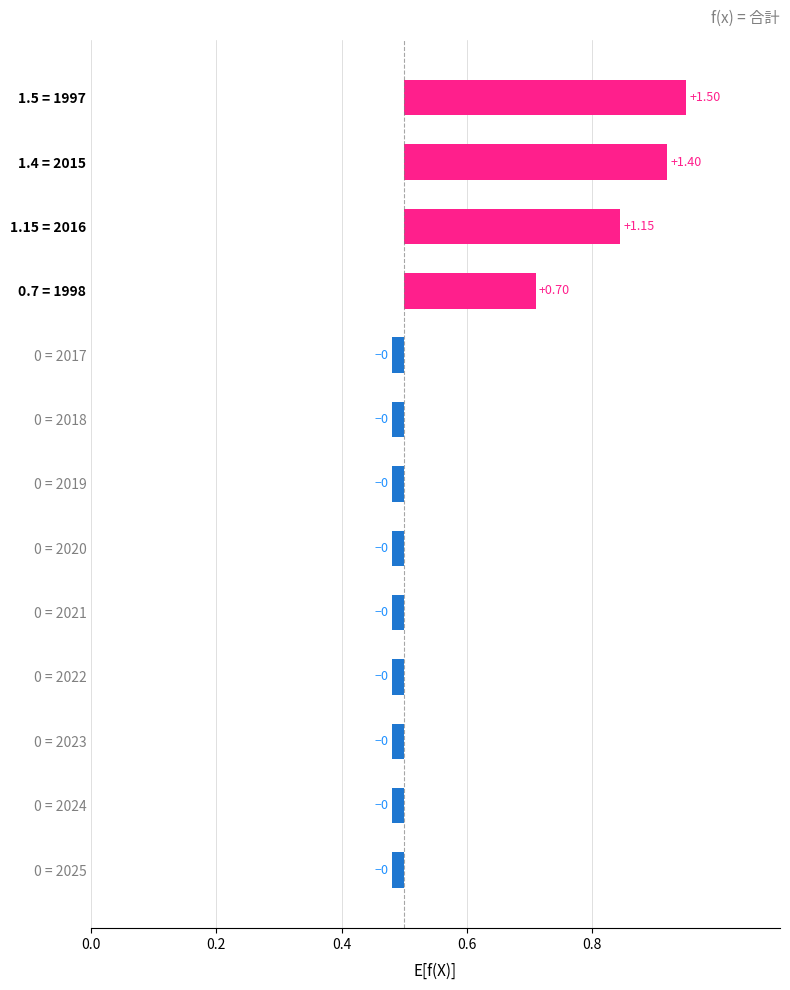

What is the average value?

0.1